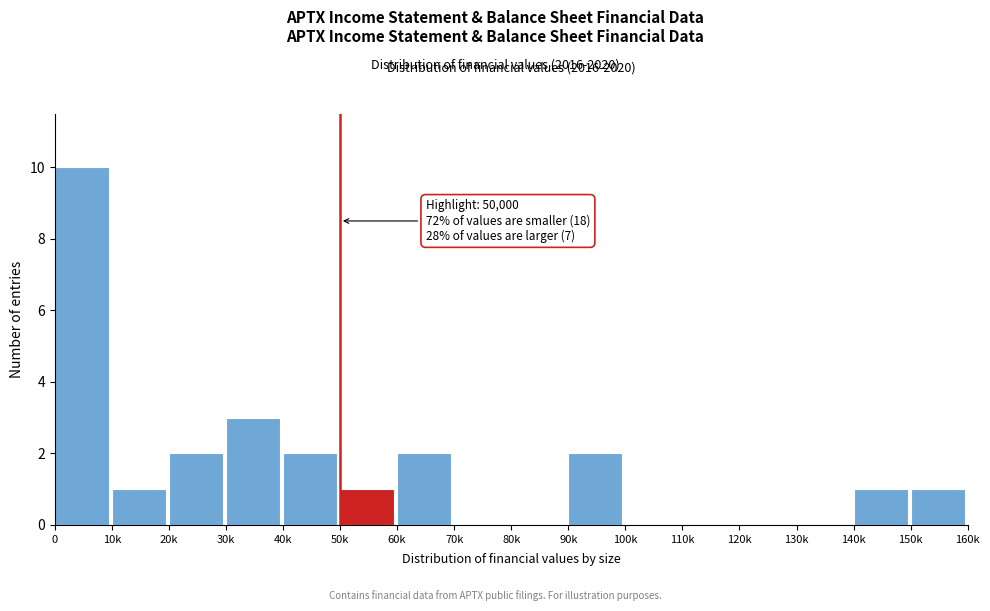

Reading left to right, what are all the values shown in this chart?

0=10	10k=1	20k=2	30k=3	40k=2	50k=1	60k=2	70k=0	80k=0	90k=2	100k=0	110k=0	120k=0	130k=0	140k=1	150k=1